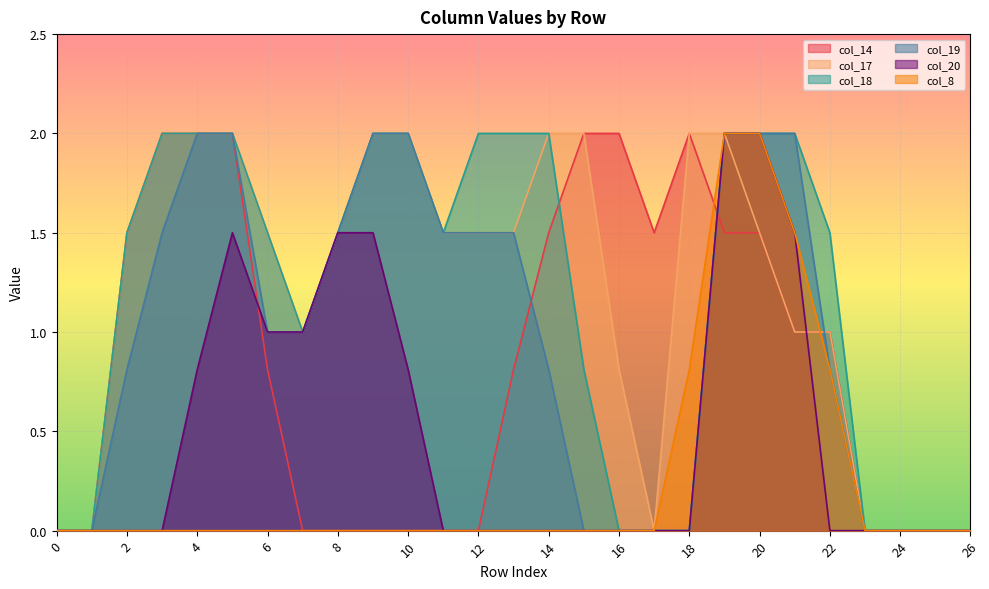

What is the average value of the col_14 series?

0.9